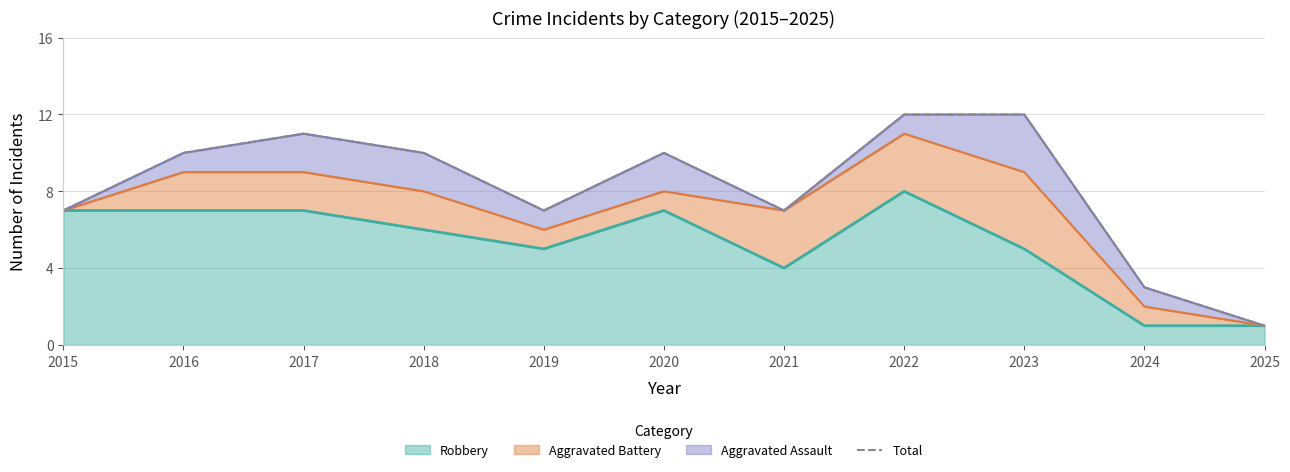

Where is the first local maximum?

2017